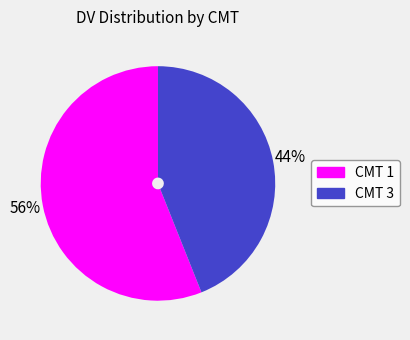

True or false: CMT 1 accounts for 68% of the total.

False